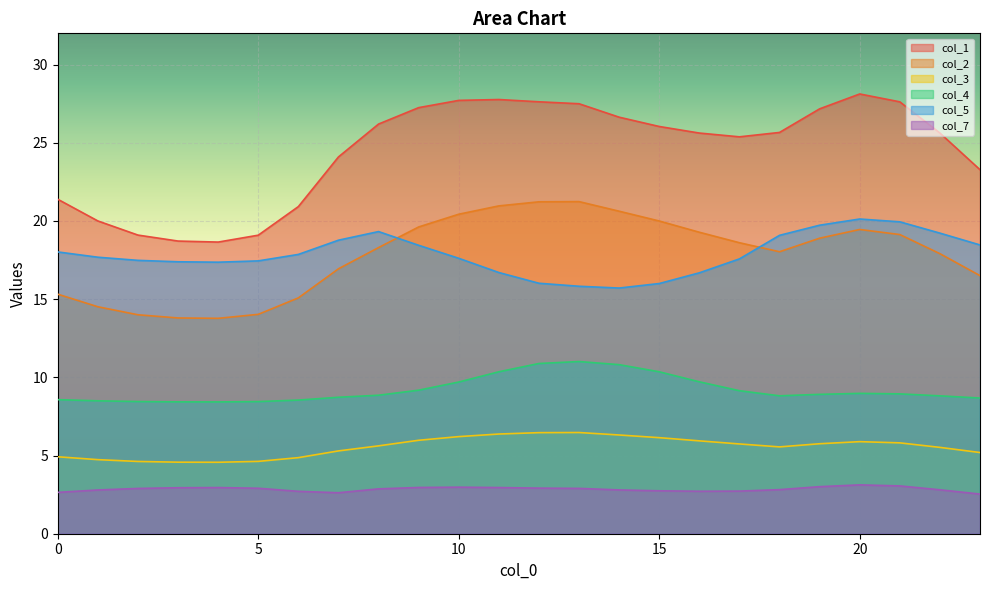

Read the col_1 value at 1.

20.0